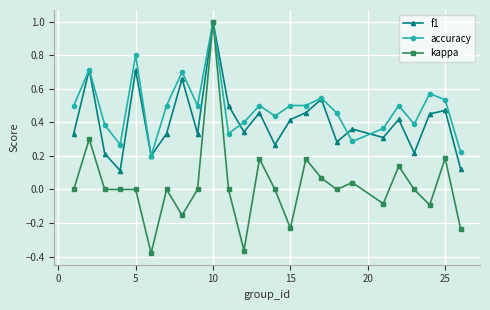

What is the greatest value displayed?

1.0